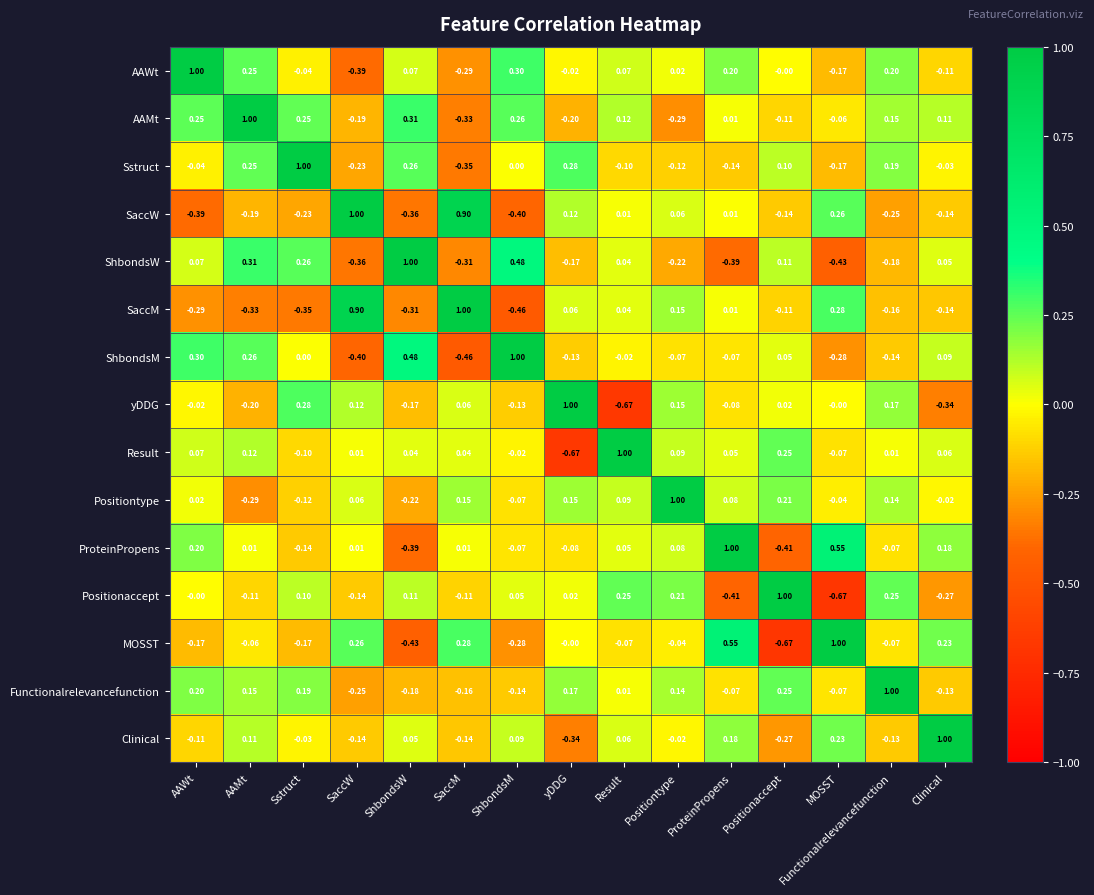

What is the spread (max minus min) of values at ProteinPropens?

1.4